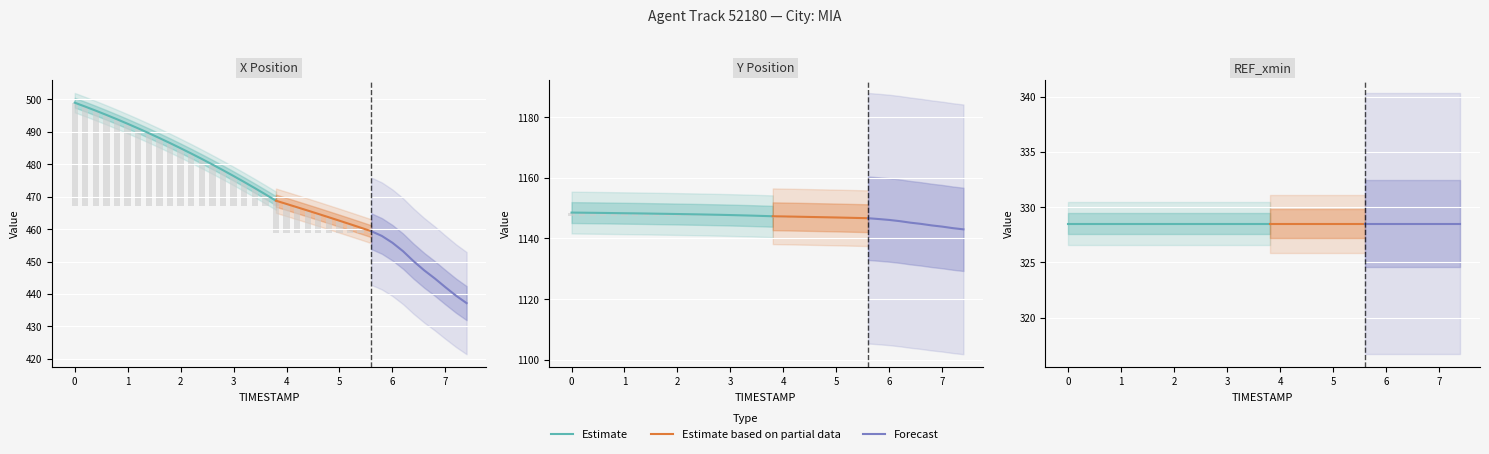

What is the highest value of the Y series?

1148.5